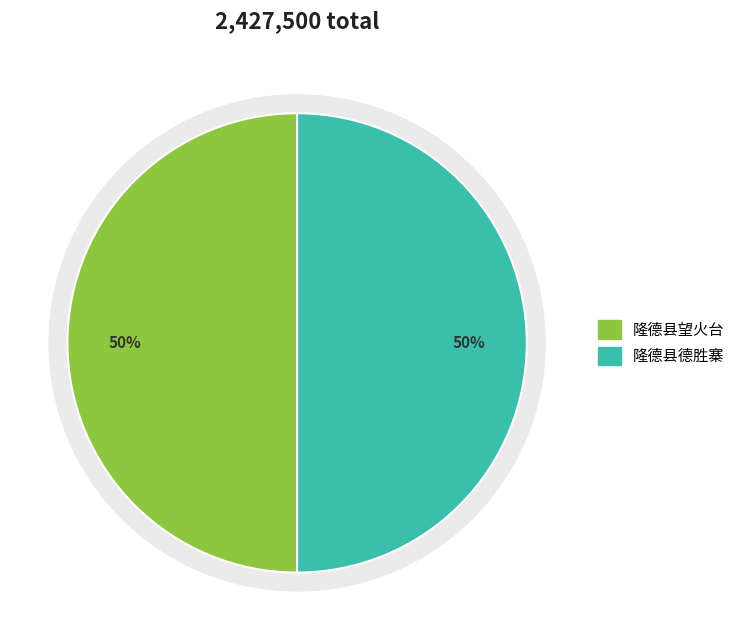

What percentage is NOT represented by 隆德县德胜寨?

50.0%